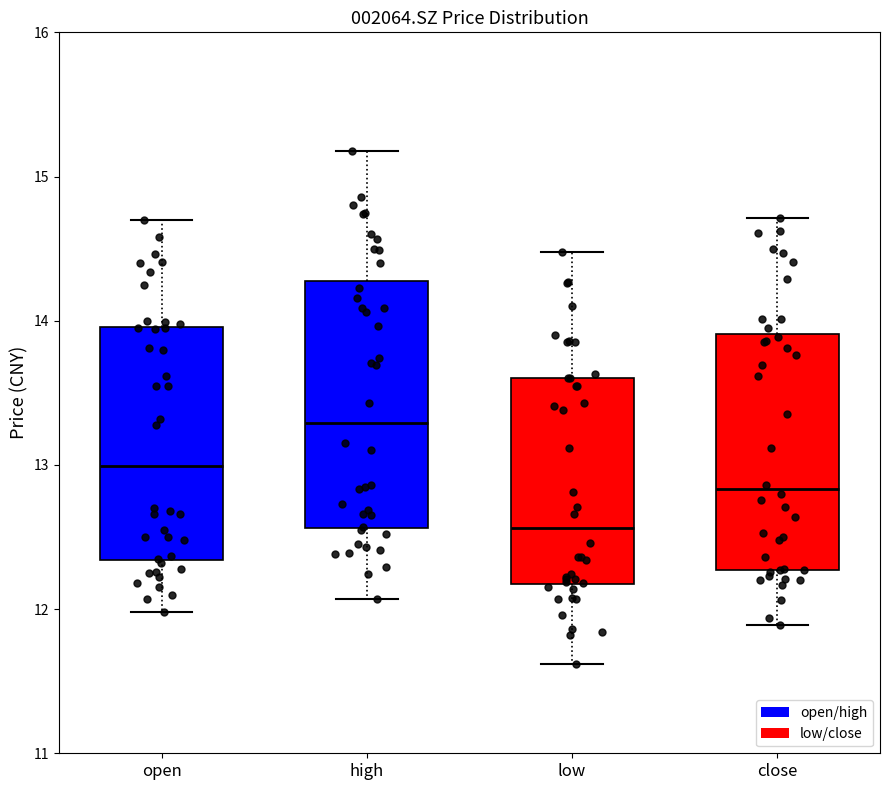

Reading left to right, read every box against the y-axis: the position of its median line, the range the box covers, and the ends of its whiskers. The values are not printed on the chart, so give them approximately, as read against the axis.

open: median 13.0, box 12.3 to 14.0, whiskers 12.0 to 14.7
high: median 13.3, box 12.6 to 14.3, whiskers 12.1 to 15.2
low: median 12.6, box 12.2 to 13.6, whiskers 11.6 to 14.5
close: median 12.8, box 12.3 to 13.9, whiskers 11.9 to 14.7